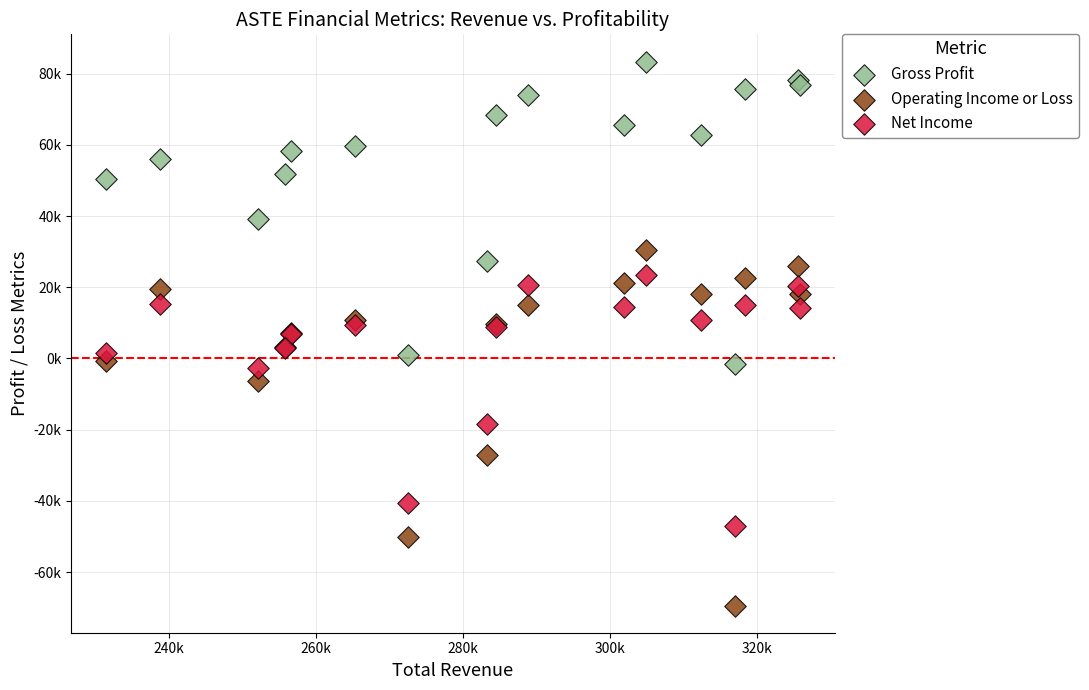

What are all the series names shown in the legend?

Gross Profit, Operating Income or Loss, Net Income